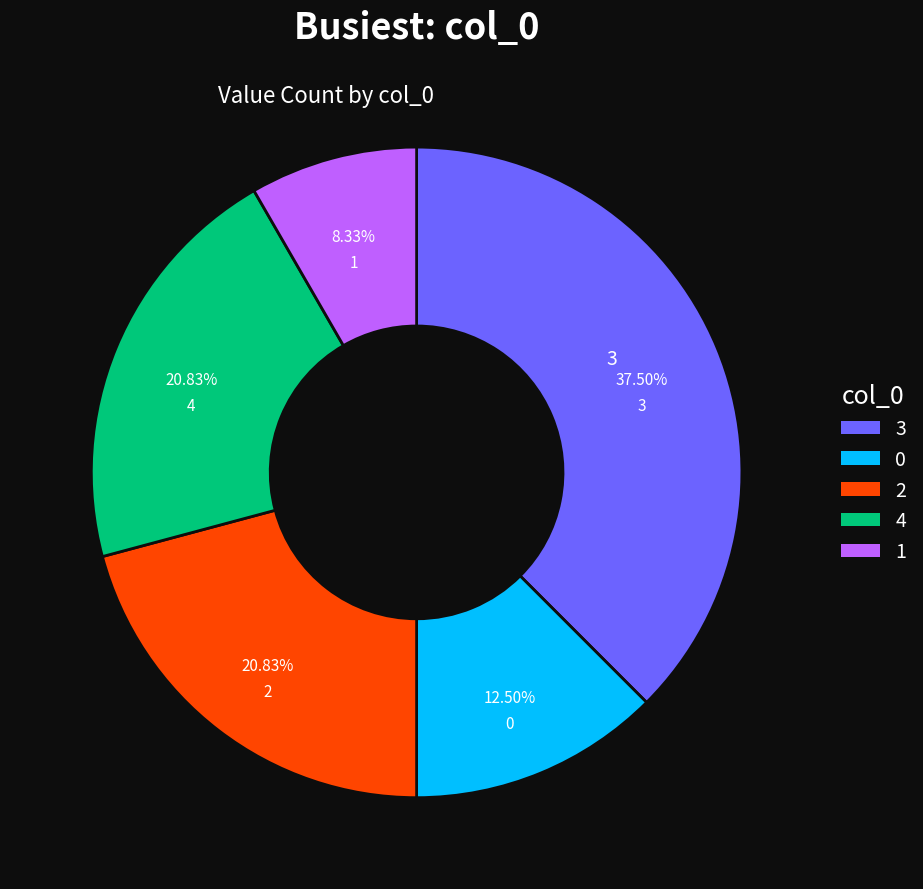

Does any single category account for the majority?

No